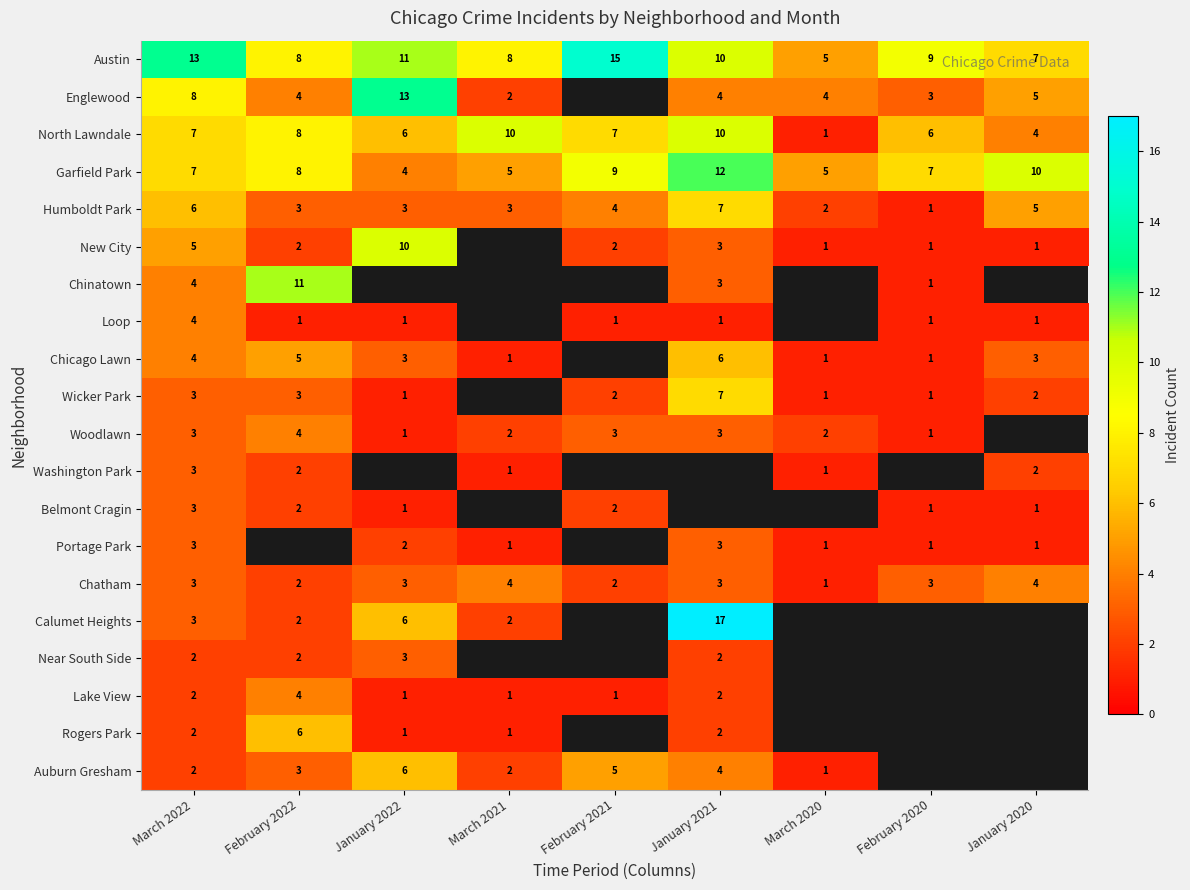

At which category is the sum across all series the highest?

March 2022